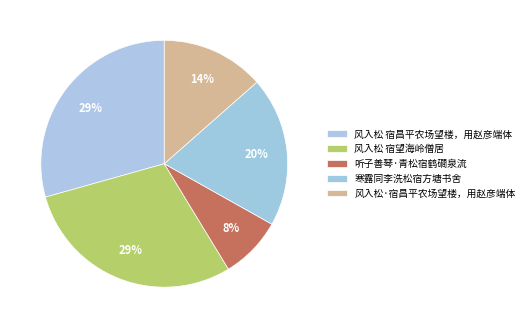

Does any single category account for the majority?

No